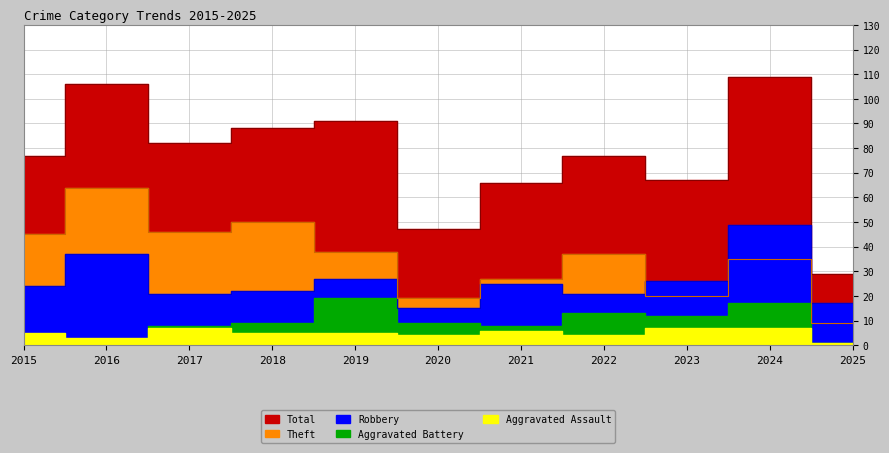

Between 2015 and 2016, which is larger?

2016